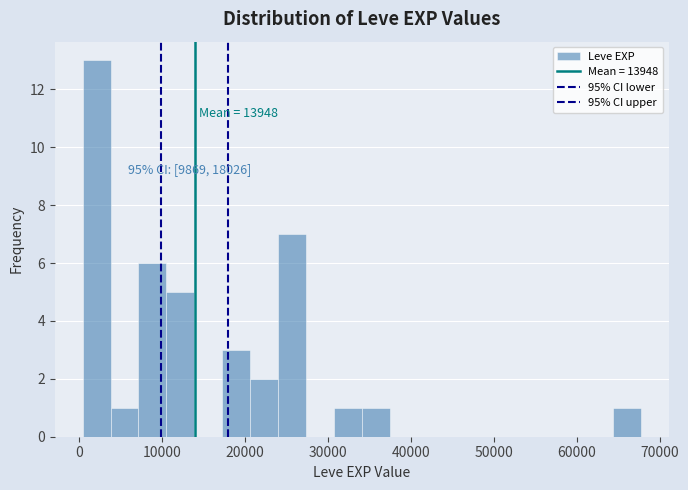

Read against the x-axis, roughly where is the centre of the tallest bar?

2000